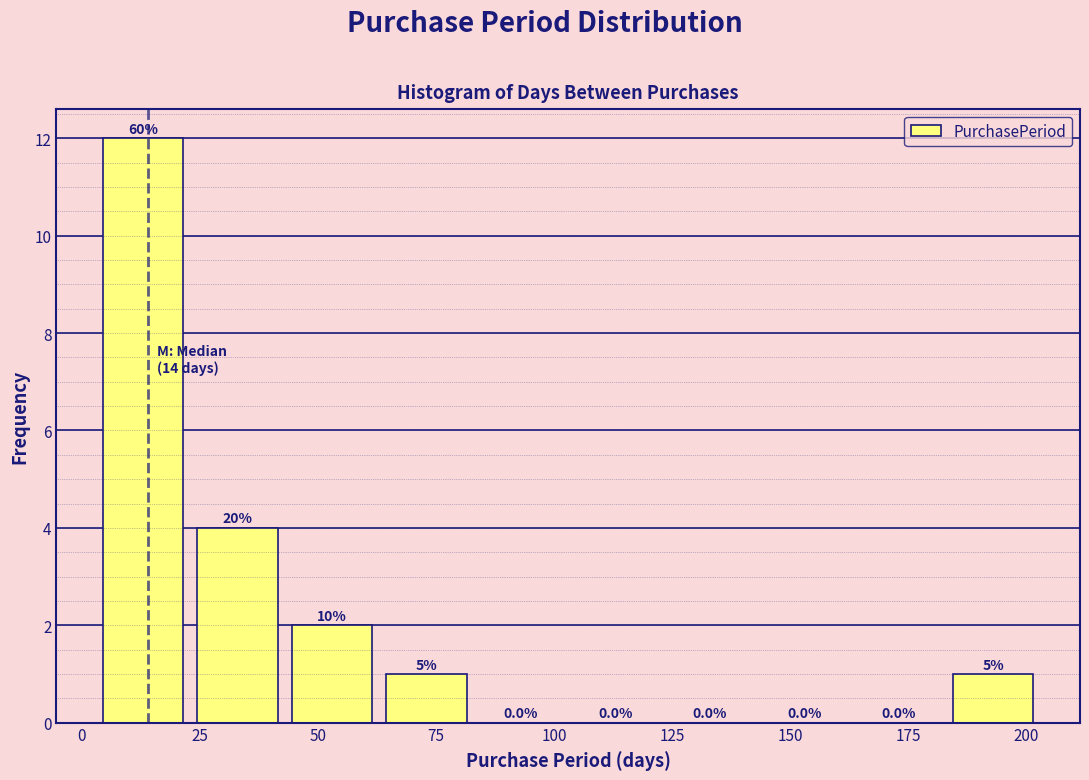

Over which range of the x-axis is the bar tallest?

3 to 23